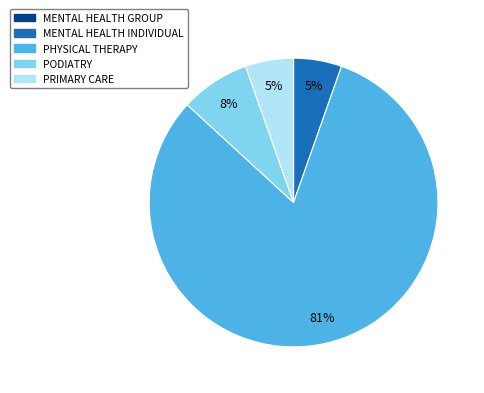

Which slice is the largest?

PHYSICAL THERAPY